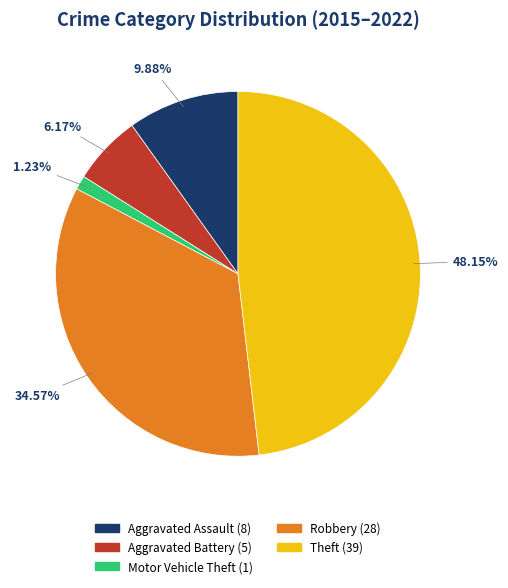

The Motor Vehicle Theft slice represents 10% of the pie. True or false?

False